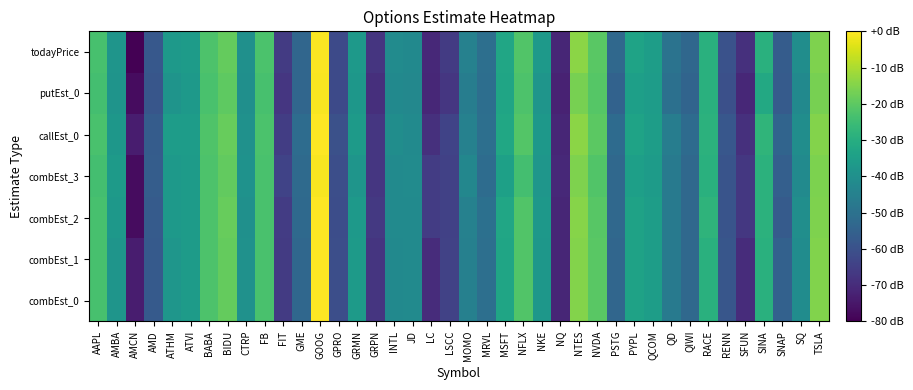

At which category is the sum across all series the highest?

GOOG